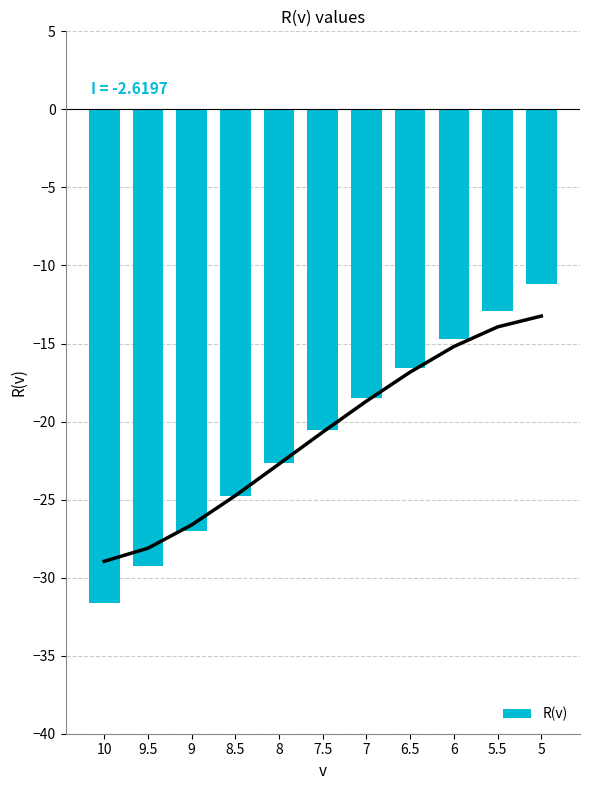

Reading left to right, transcribe all the data shown in this chart.

-31.6	-29.3	-27.0	-24.8	-22.6	-20.5	-18.5	-16.6	-14.7	-12.9	-11.2